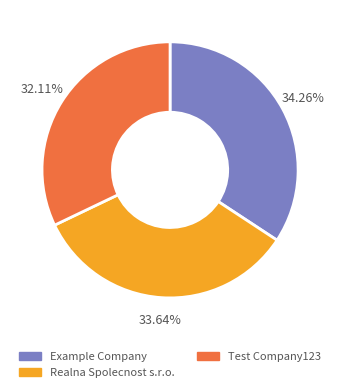

Is there a majority slice in this chart?

No